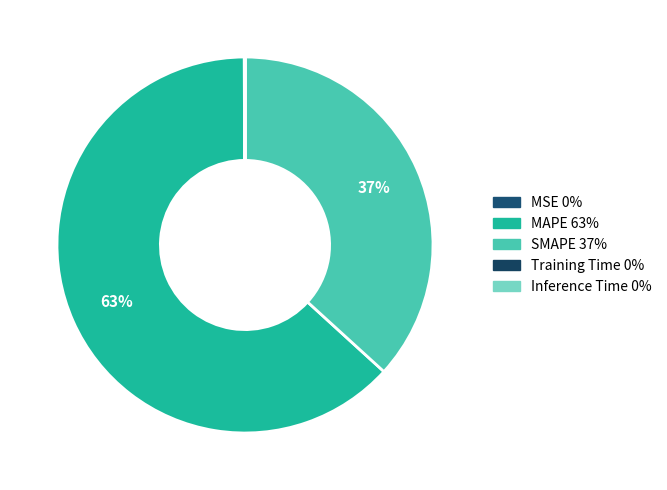

What is the majority slice?

MAPE